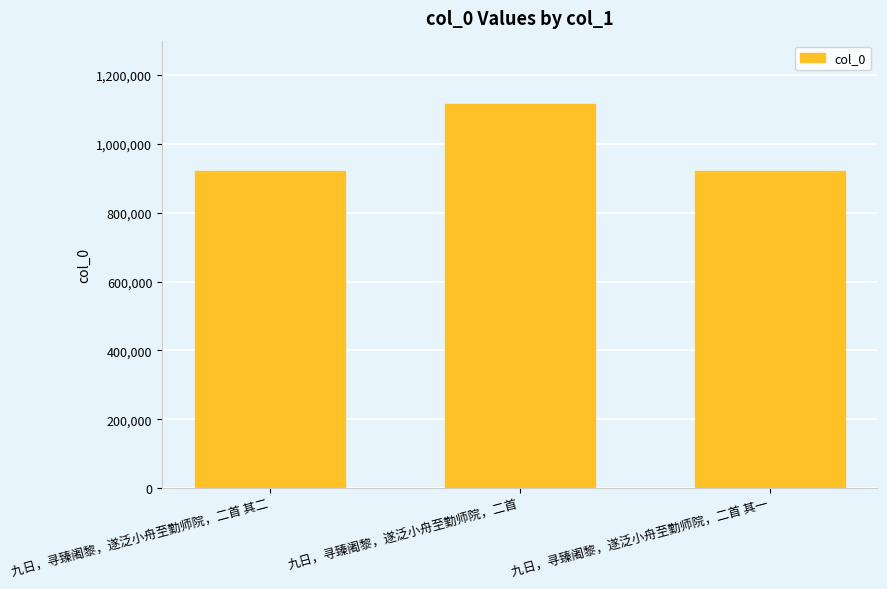

What is the maximum value shown in the chart?

1116522